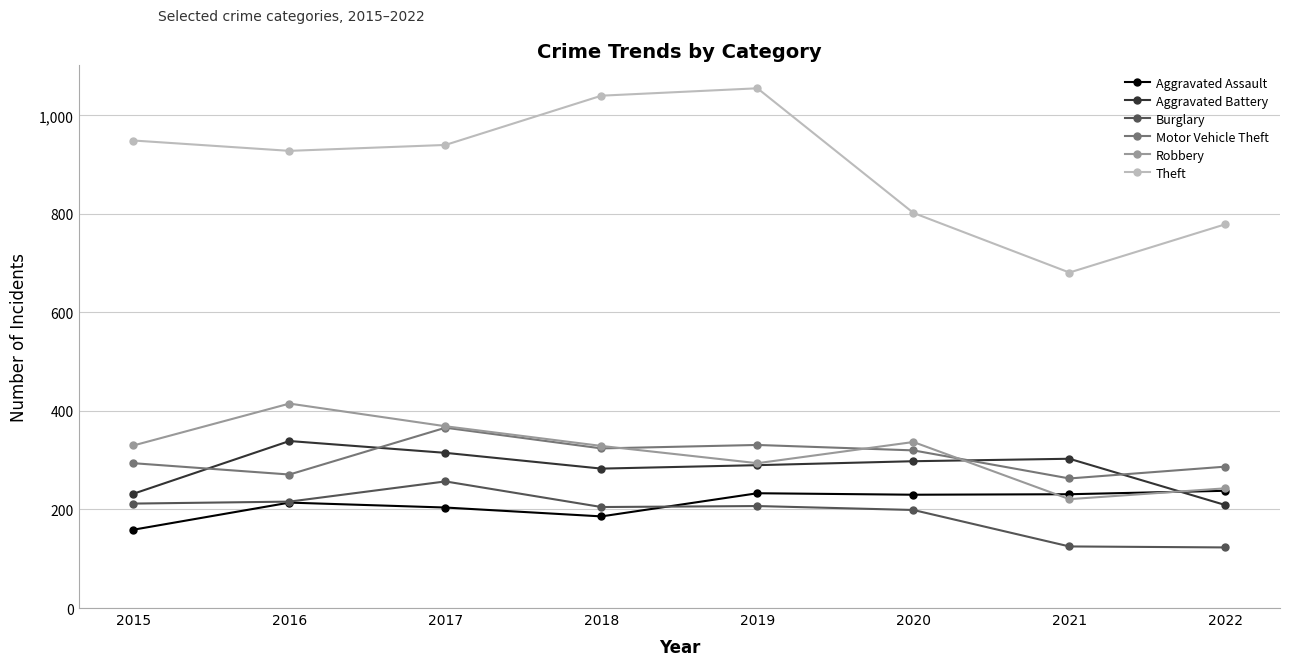

True or false: Theft has a value of 779 at 2022.

True